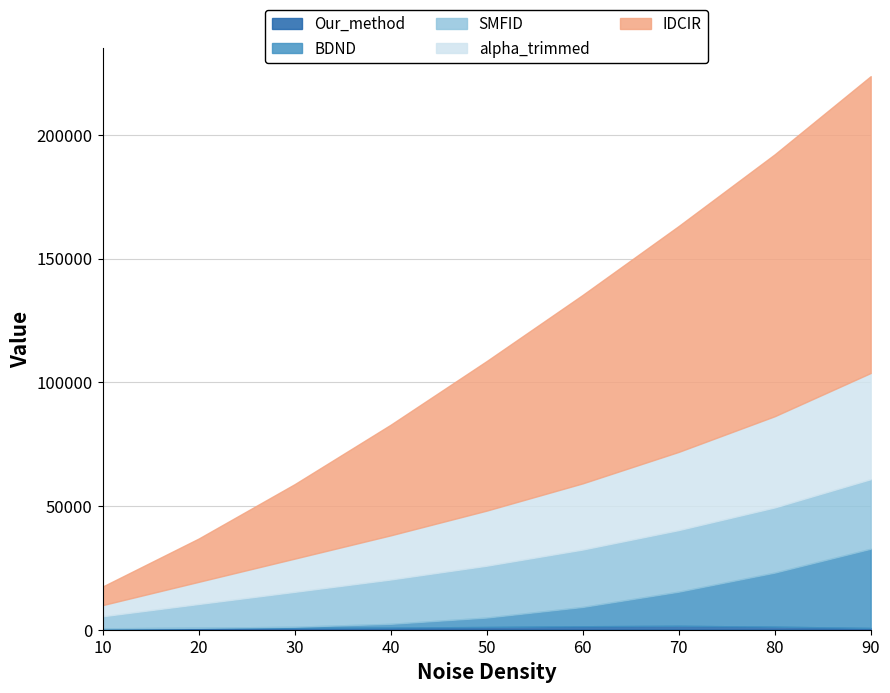

What is the difference between the SMFID values at 40 and 50?

3038